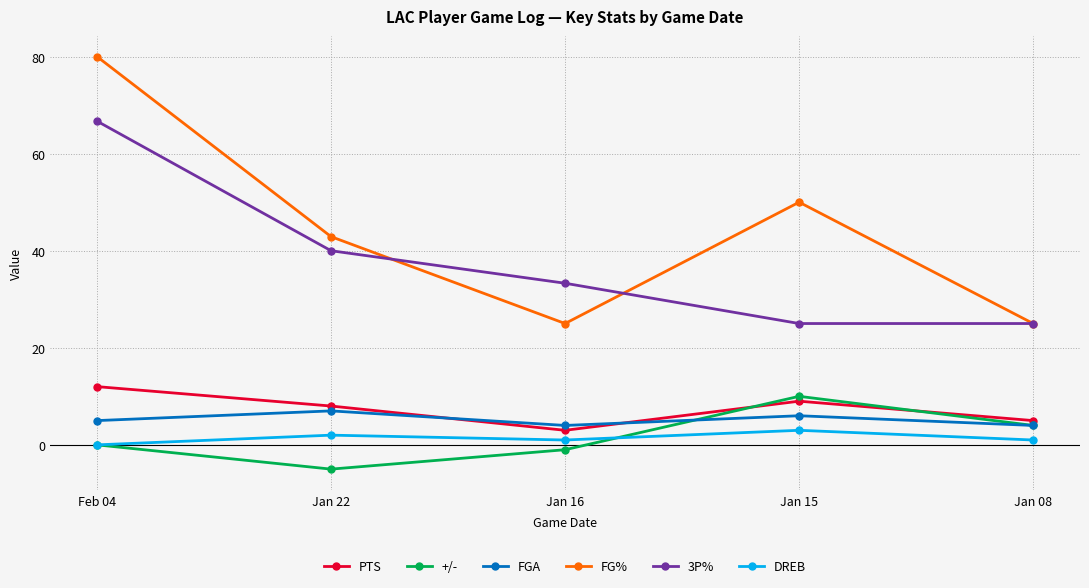

Does the chart have visible grid lines?

Yes